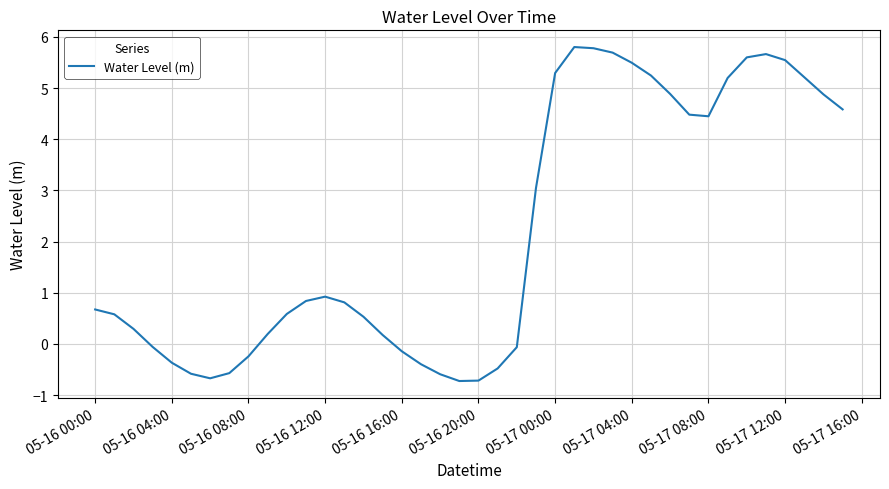

What is the greatest value displayed?

5.8